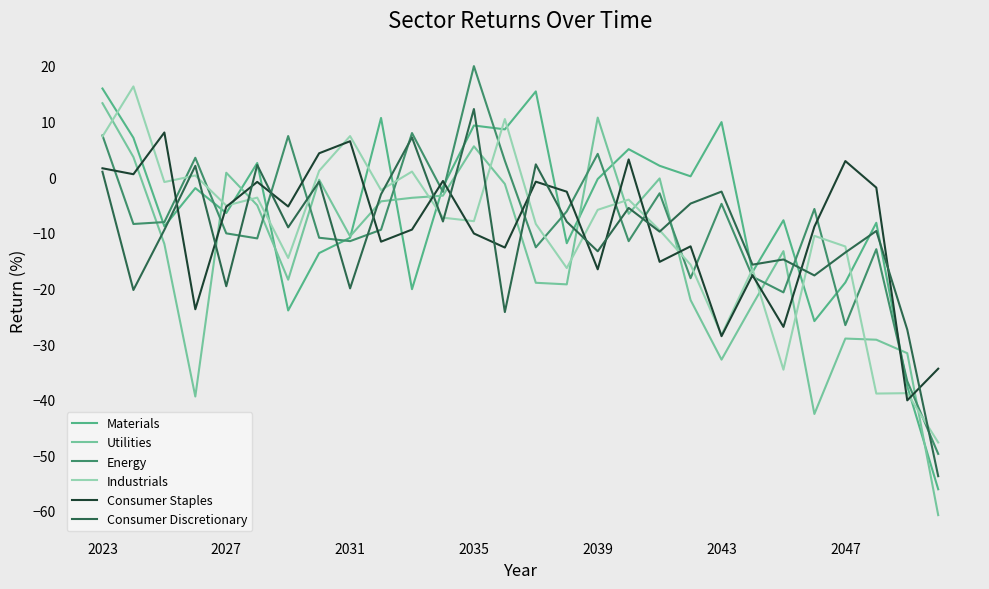

After their last crossing, which series has the higher values: Utilities or Consumer Staples?

Consumer Staples